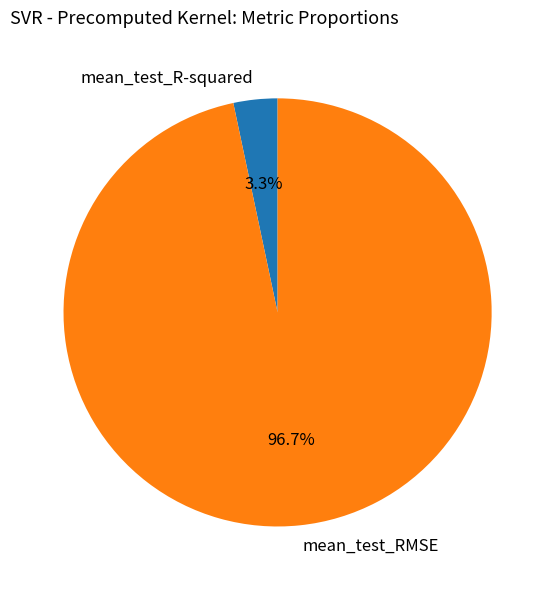

Rank the categories by value from highest to lowest.

mean_test_RMSE, mean_test_R-squared